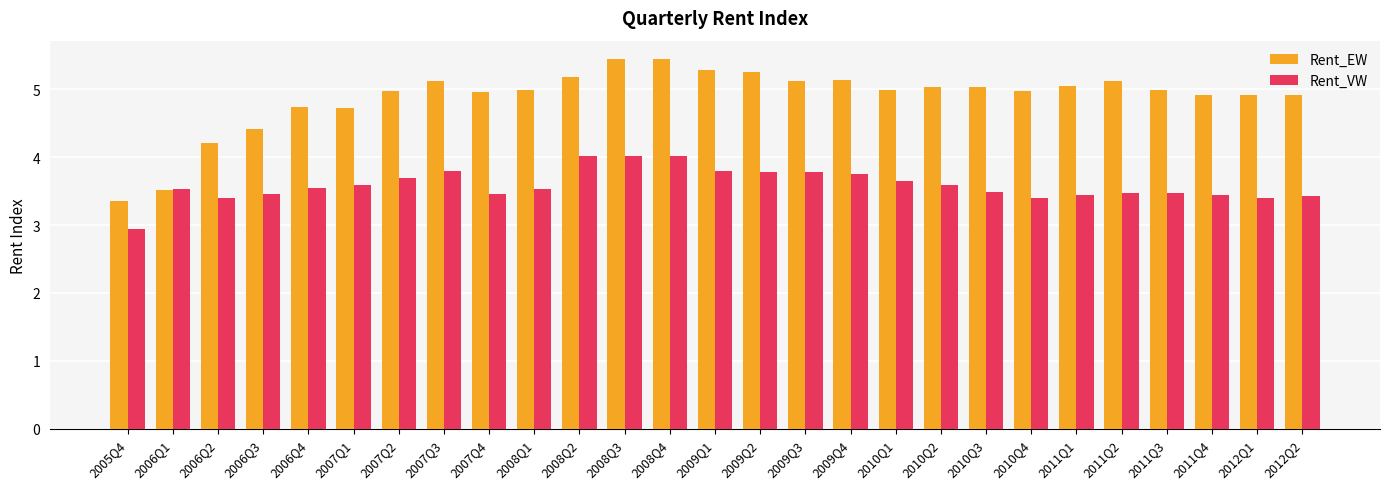

What is the difference between the Rent_EW values at 2011Q1 and 2008Q3?

0.4